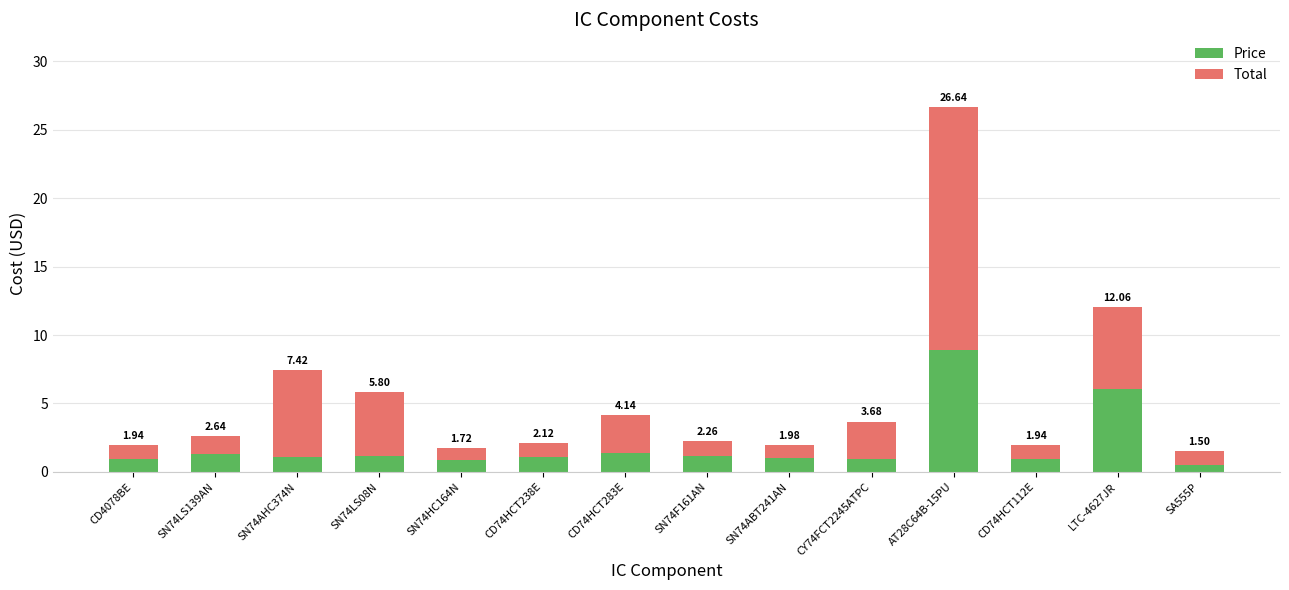

At how many categories does at least one series exceed 5?

3